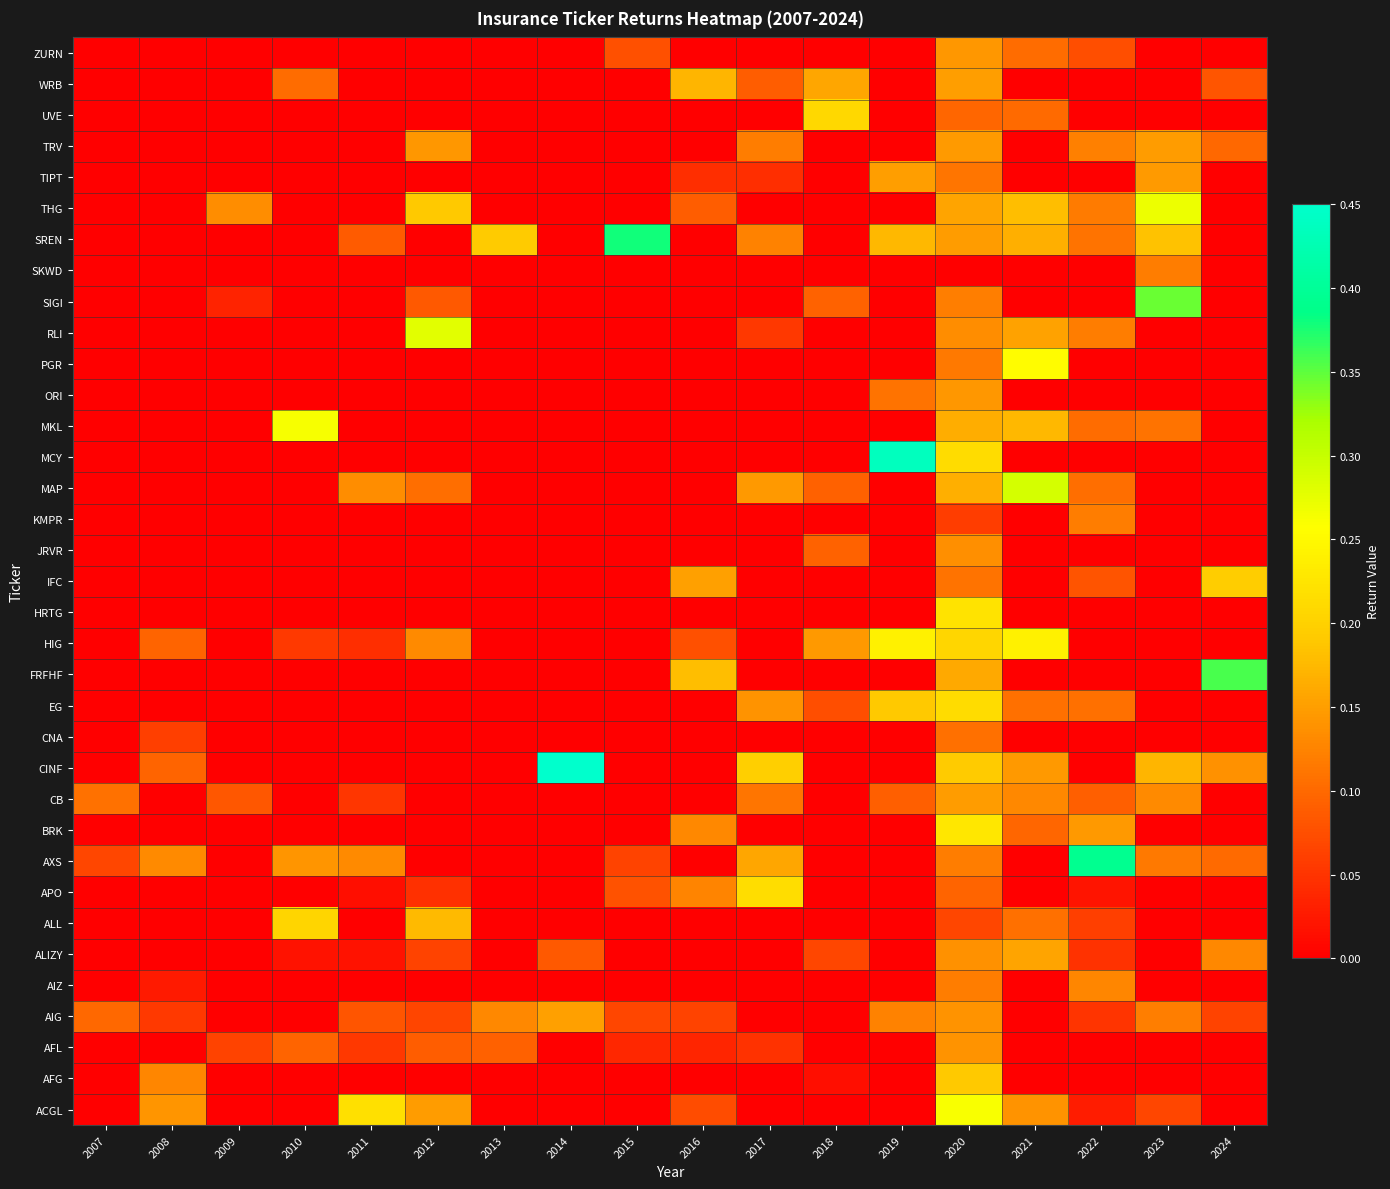

Which label corresponds to the largest value in the chart?

2014